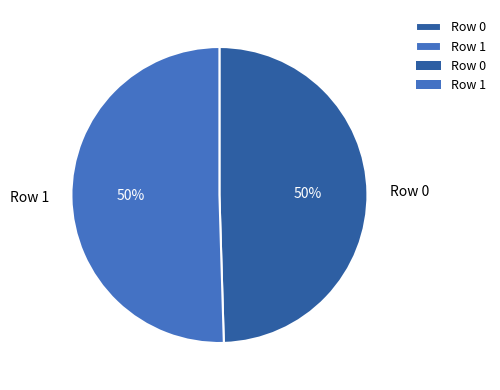

True or false: Row 1 accounts for 57% of the total.

False